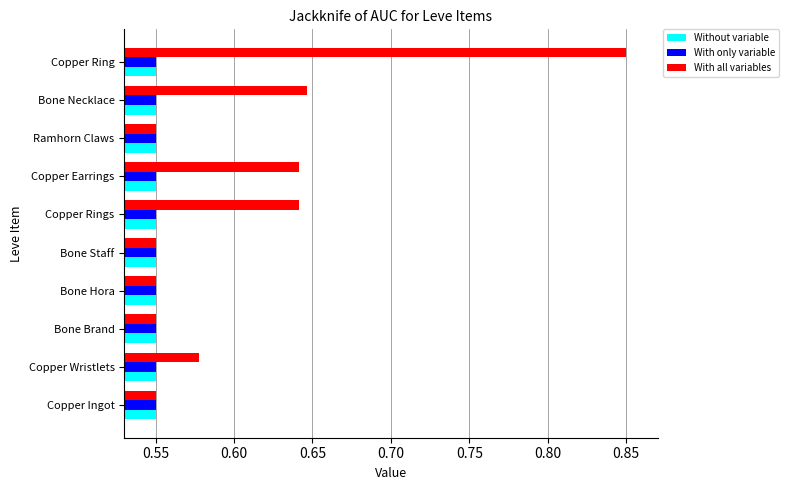

At which category does the chart reach its peak across all series?

Copper Ring